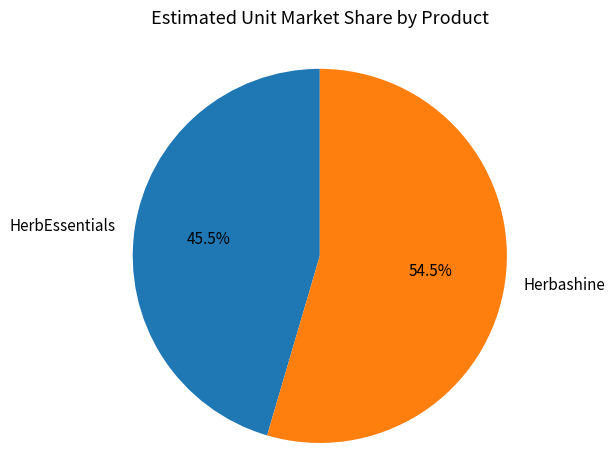

To the nearest percent, what is the combined percentage of HerbEssentials and Herbashine?

100%